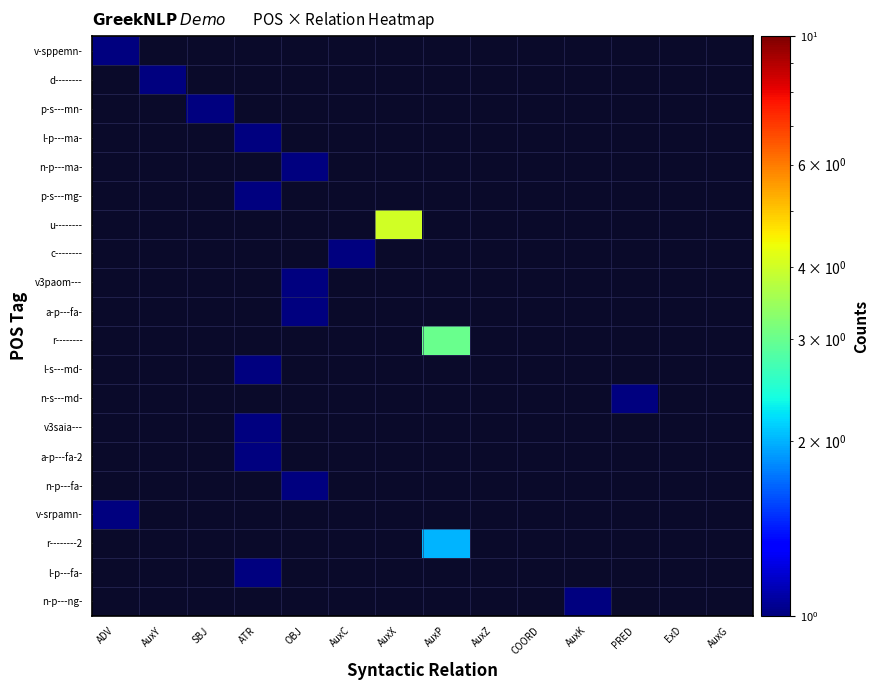

What is the greatest value displayed?

4.0